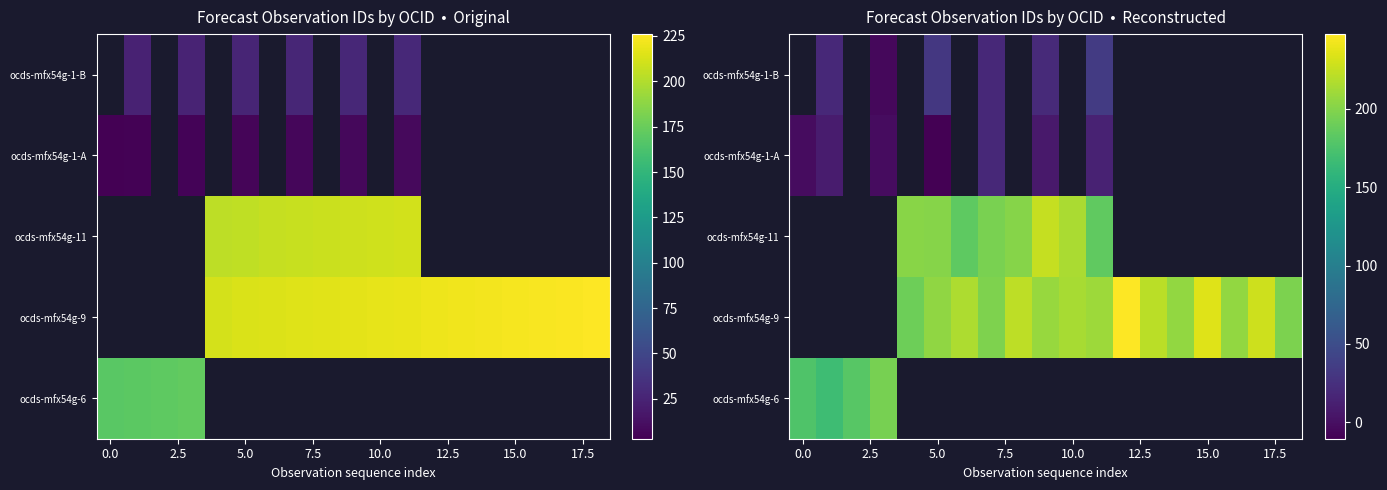

How many data points does each series have?

19